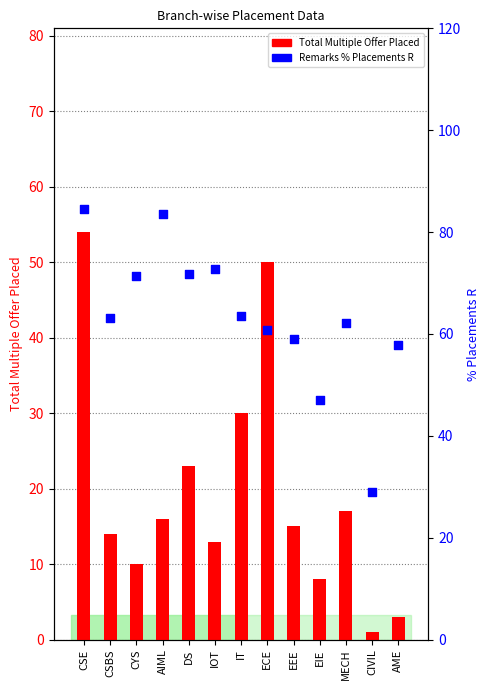

Which series reaches the maximum Y coordinate?

Remarks % Placements R